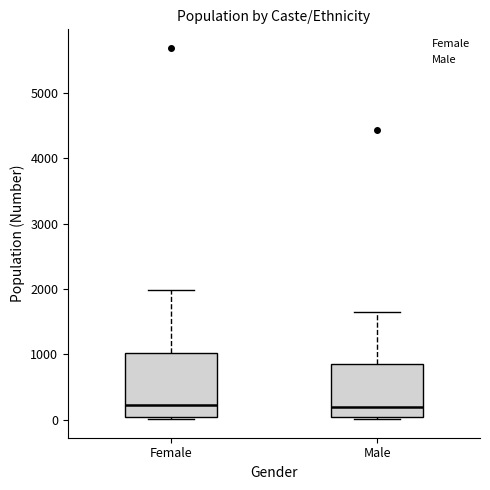

Where is the upper edge of the box for Male on the y-axis? The values are not printed on the chart, so give them approximately, as read against the axis.

800